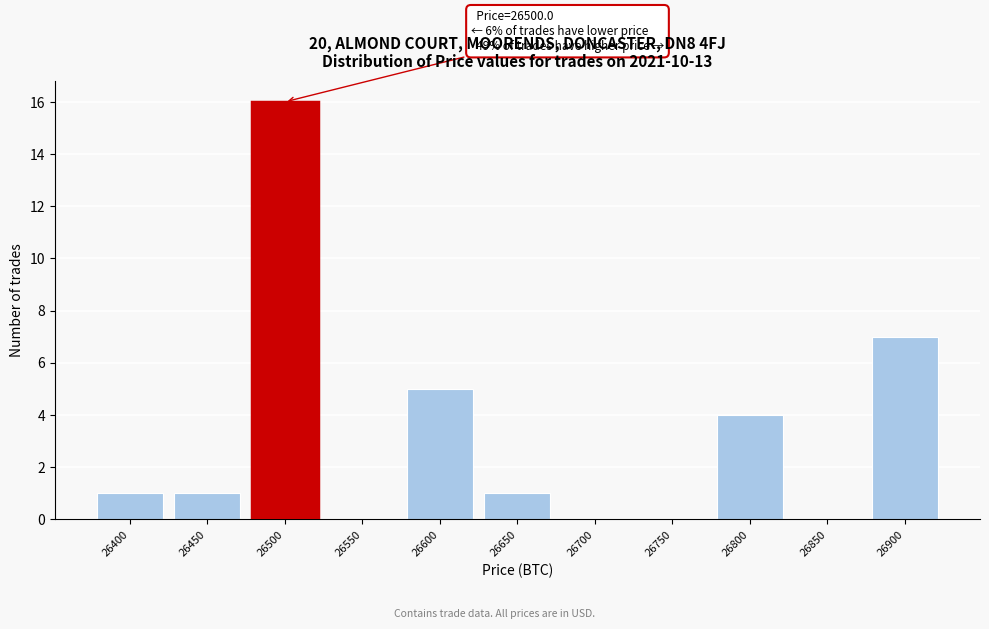

Over which range of the x-axis is the bar tallest?

26475 to 26525